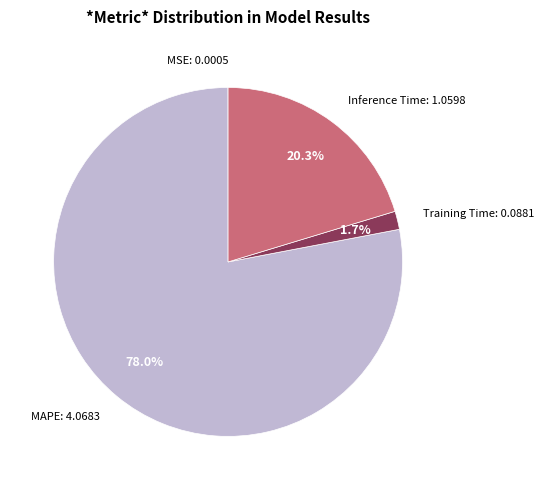

Is there a majority slice in this chart?

Yes